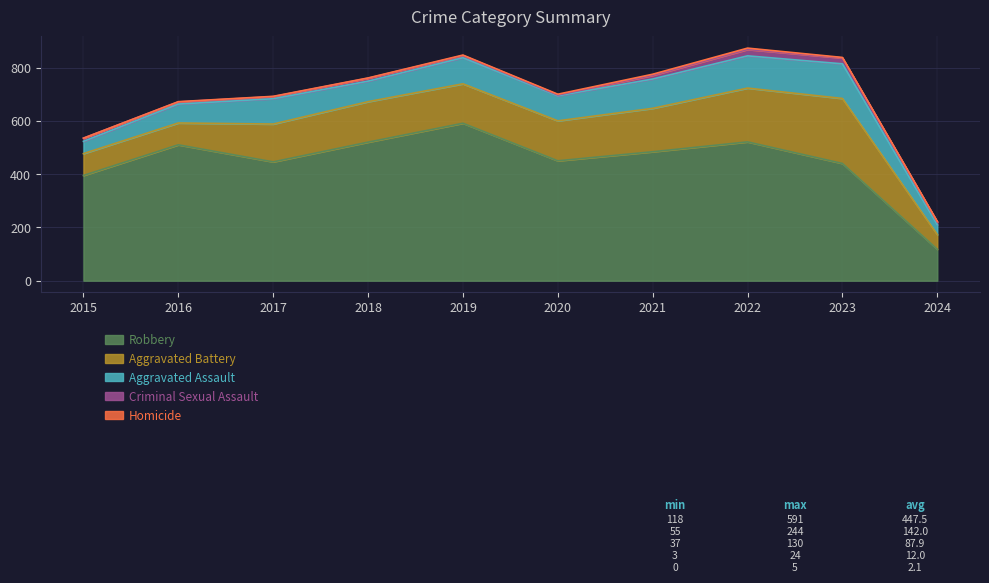

Is the value of Homicide at 2015 greater than the value of Robbery at 2023?

No